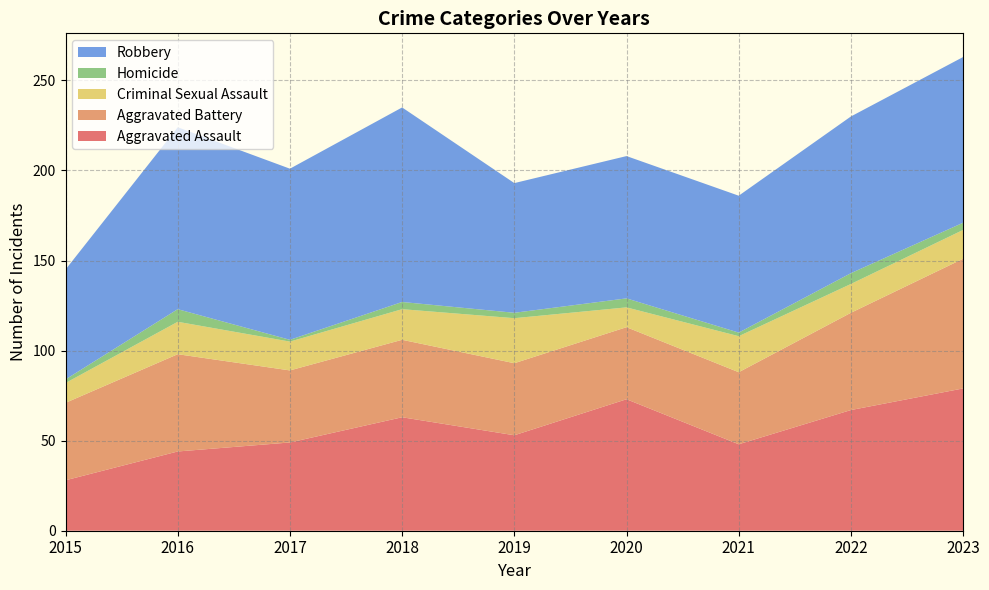

Reading right to left, list all the values displayed in this chart.

Aggravated Assault: 2023=79	2022=67	2021=48	2020=73	2019=53	2018=63	2017=49	2016=44	2015=28
Aggravated Battery: 2023=72	2022=54	2021=40	2020=40	2019=40	2018=43	2017=40	2016=54	2015=43
Criminal Sexual Assault: 2023=16	2022=16	2021=20	2020=11	2019=25	2018=17	2017=16	2016=18	2015=11
Homicide: 2023=4	2022=6	2021=2	2020=5	2019=3	2018=4	2017=1	2016=7	2015=2
Robbery: 2023=92	2022=87	2021=76	2020=79	2019=72	2018=108	2017=95	2016=101	2015=61